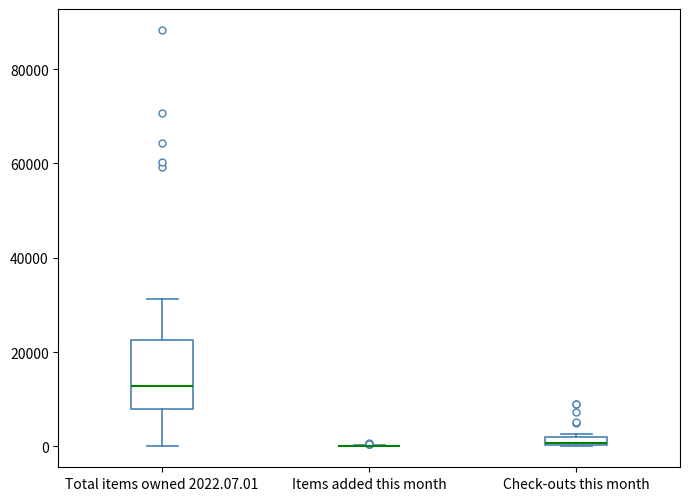

Which box is the tallest, from its lower edge to its upper edge?

Total items owned 2022.07.01